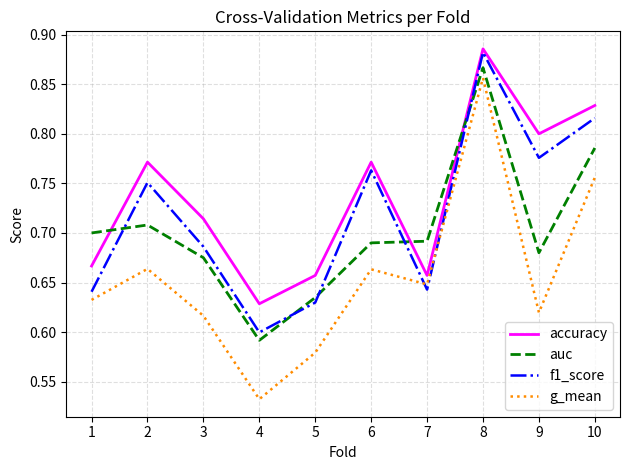

What is the sum of all g_mean values?

6.6